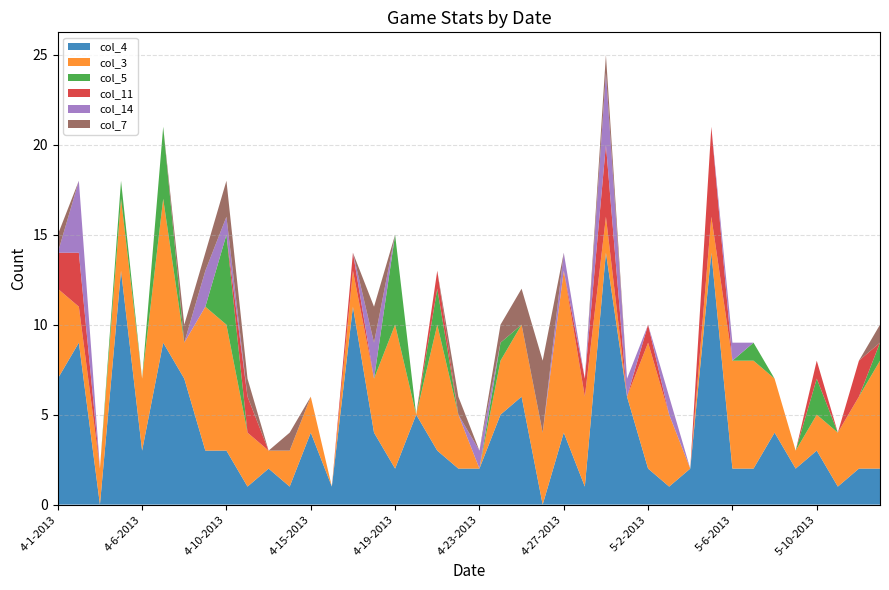

Reading right to left, extract all data points from this chart.

col_4: 2	2	1	3	2	4	2	2	14	2	1	2	6	14	1	4	0	6	5	2	2	3	5	2	4	11	1	4	1	2	1	3	3	7	9	3	13	0	9	7
col_3: 6	4	3	2	1	3	6	6	2	0	4	7	0	2	5	9	4	4	3	0	3	7	0	8	3	2	0	2	2	1	3	7	8	2	8	4	4	2	2	5
col_5: 1	0	0	2	0	0	1	0	0	0	0	0	0	0	0	0	0	0	1	0	0	2	0	5	0	0	0	0	0	0	0	5	0	0	4	0	1	0	0	0
col_11: 0	2	0	1	0	0	0	0	5	0	0	1	0	4	1	0	0	0	0	0	0	1	0	0	0	1	0	0	0	0	2	0	0	0	0	0	0	0	3	2
col_14: 0	0	0	0	0	0	0	1	0	0	1	0	1	4	0	1	0	0	0	1	0	0	0	0	2	0	0	0	0	0	0	1	2	0	0	0	0	0	4	0
col_7: 1	0	0	0	0	0	0	0	0	0	0	0	0	1	0	0	4	2	1	0	1	0	0	0	2	0	0	0	1	0	1	2	1	1	0	0	0	0	0	1